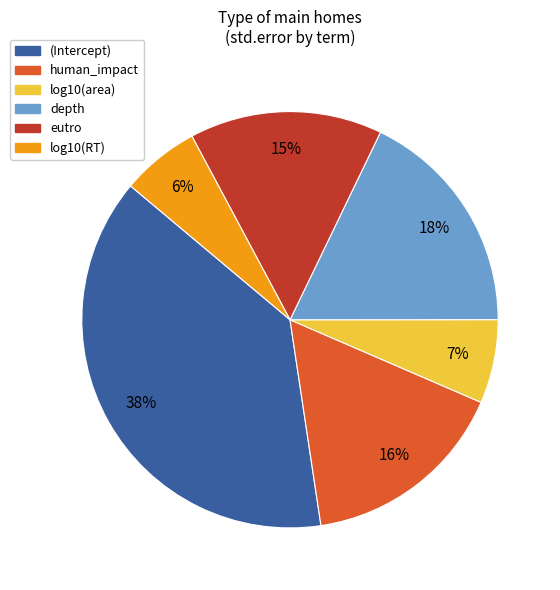

Does human_impact account for over 50% of the chart?

No